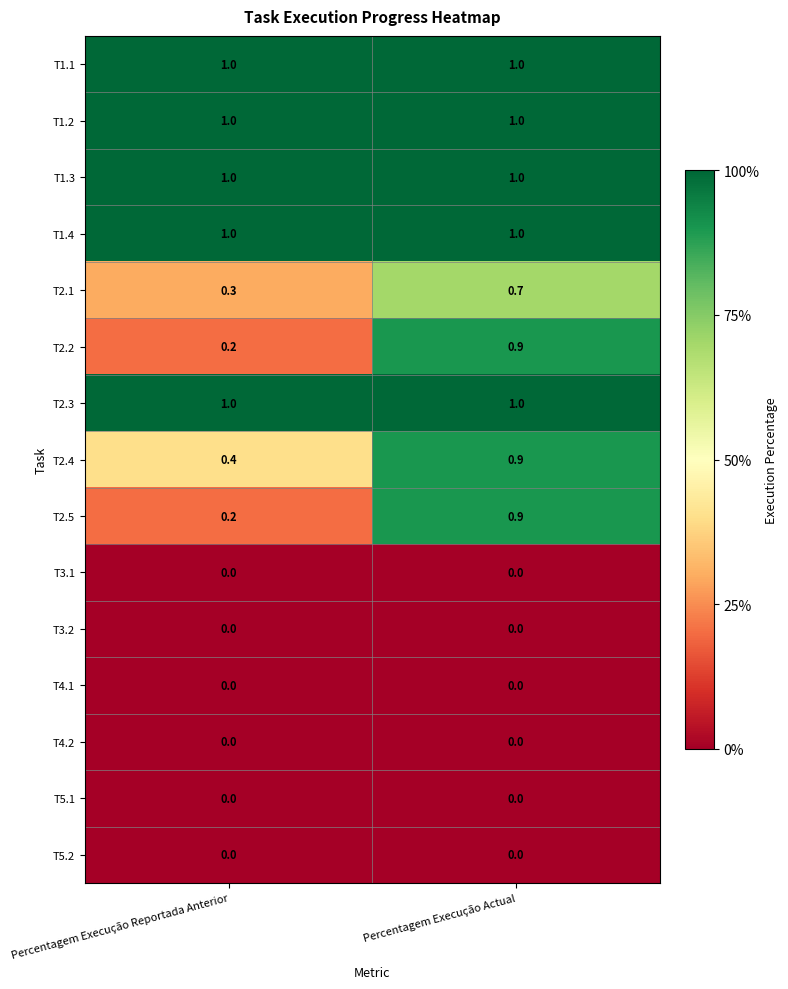

What is the lowest value of the T2.1 series?

0.3